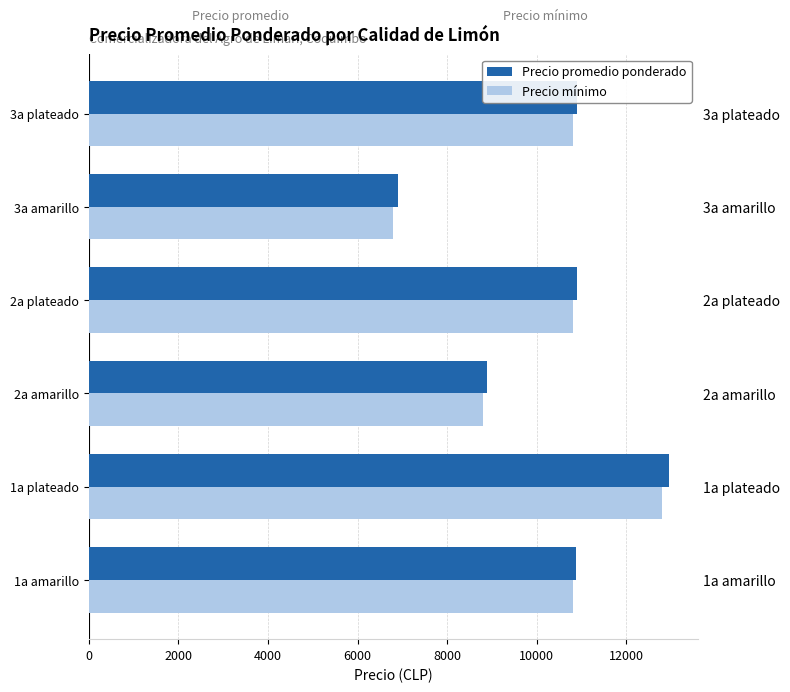

Which series has the largest total across all categories?

Precio promedio ponderado